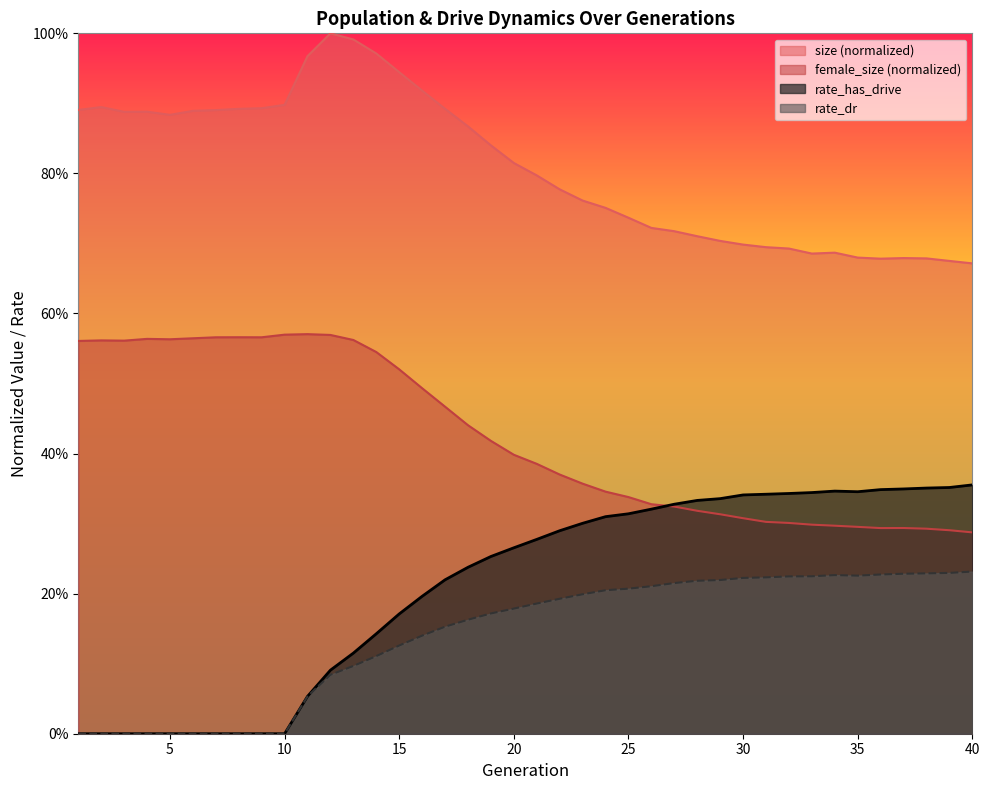

What are all the series names shown in the legend?

size (normalized), female_size (normalized), rate_has_drive, rate_dr